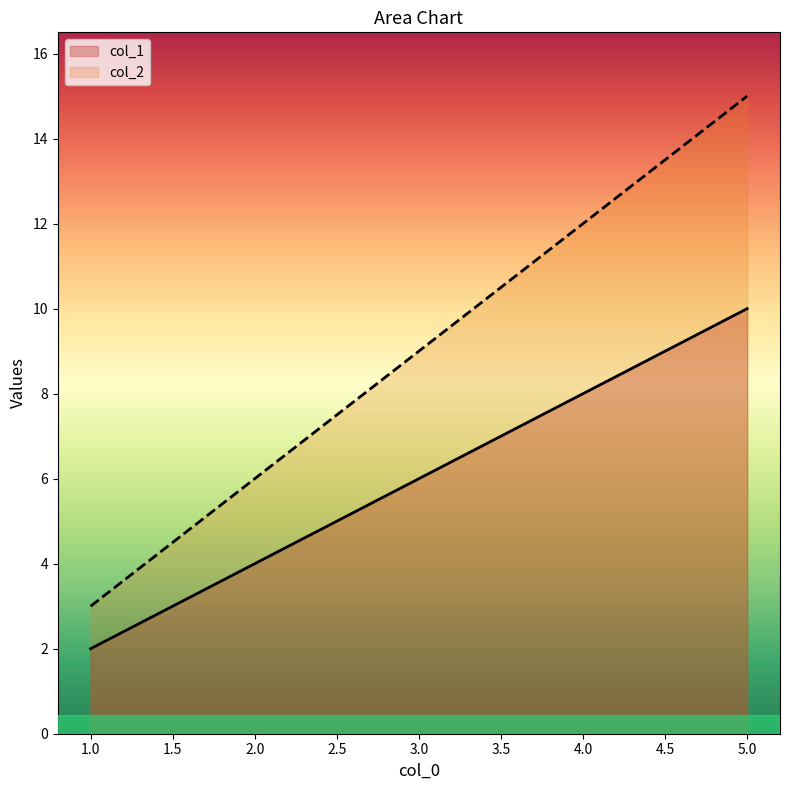

True or false: col_2 and col_1 intersect in this chart.

False